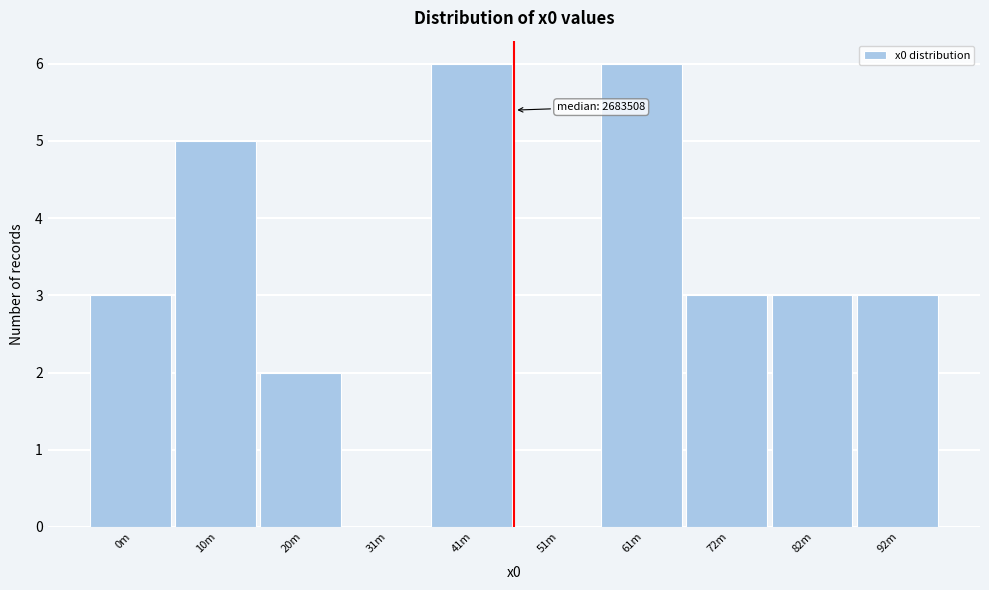

Reading right to left, list all the values displayed in this chart.

92m=3	82m=3	72m=3	61m=6	51m=0	41m=6	31m=0	20m=2	10m=5	0m=3